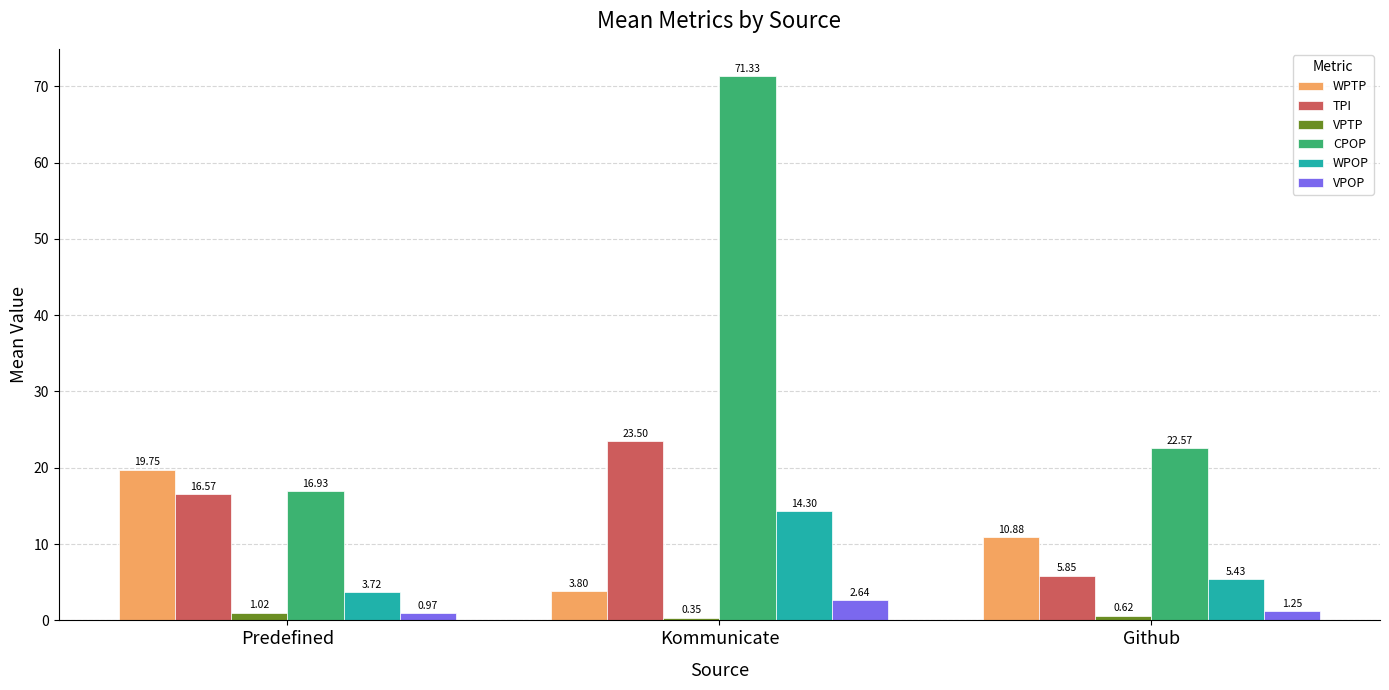

At how many categories does at least one series exceed 24?

1